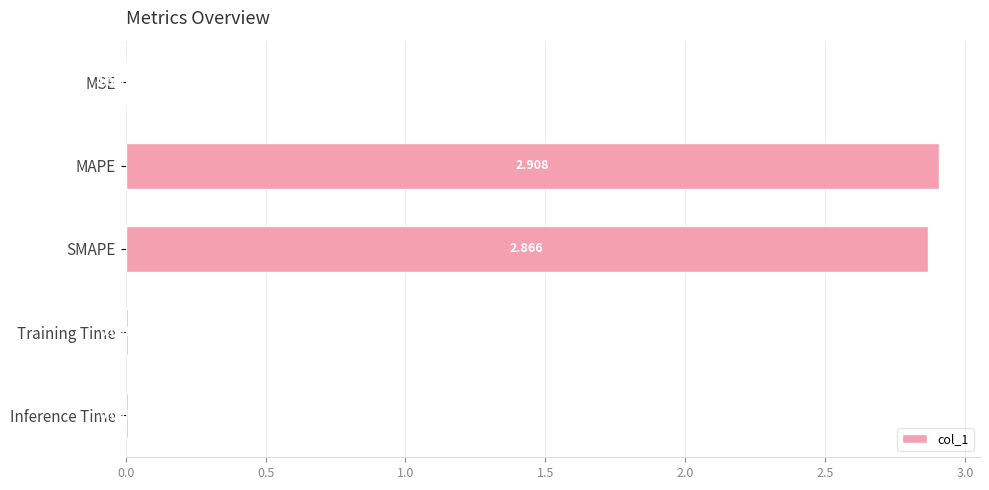

Where is the data nearest to the value 1?

Inference Time